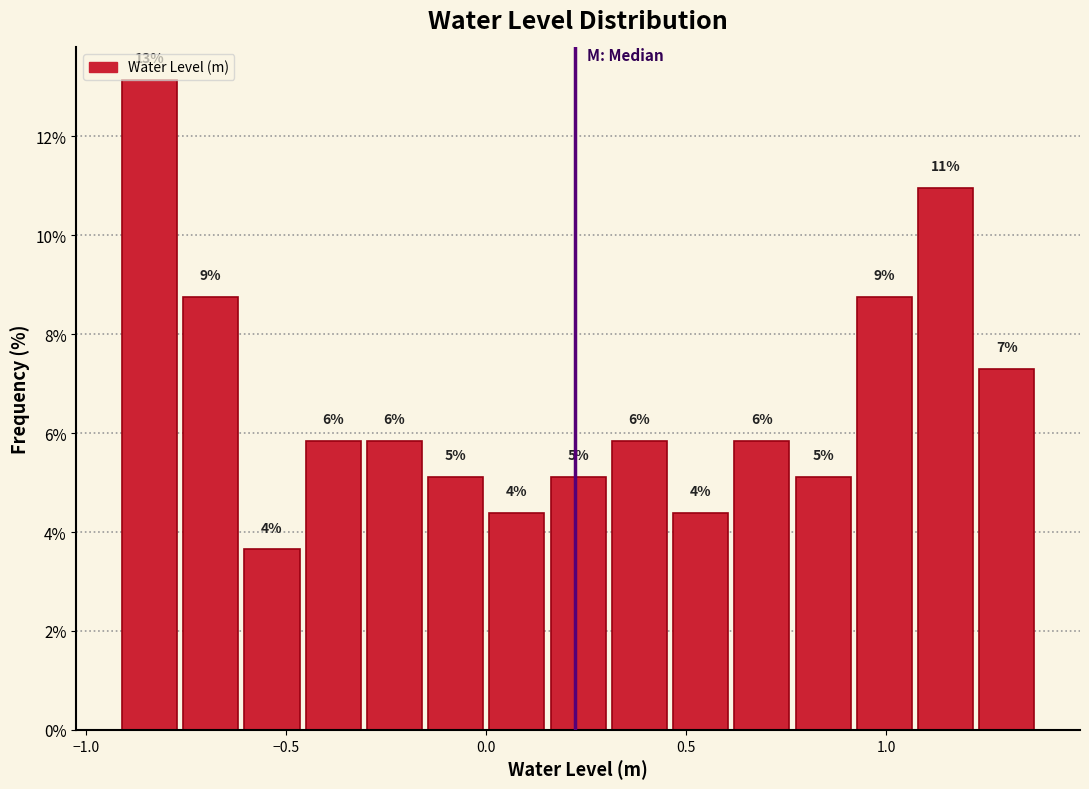

Around what value on the x-axis is the tallest bar? Give the approximate position of its centre, as read against the axis.

-0.85